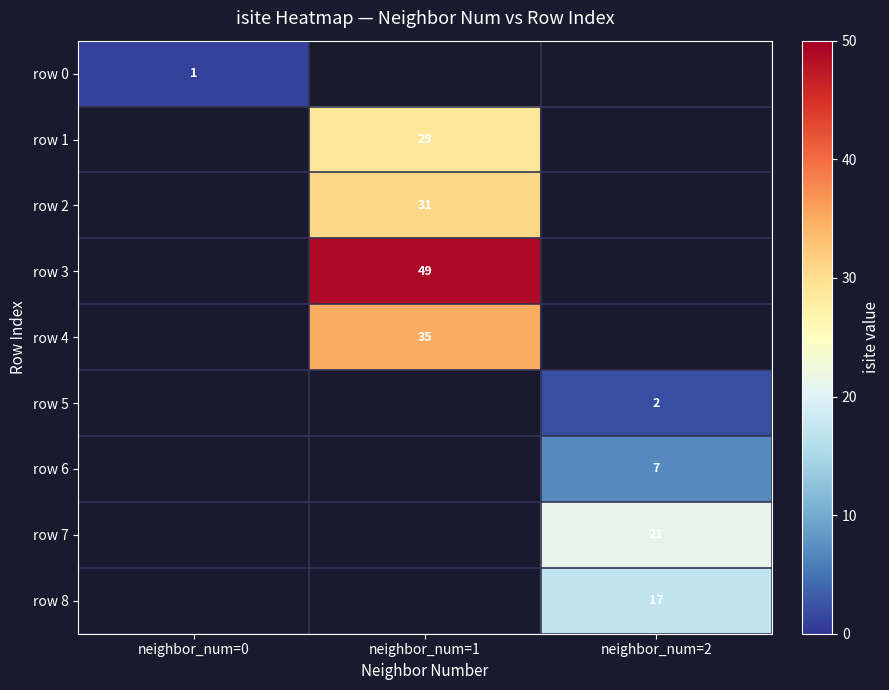

What is the minimum value shown in the chart?

1.0